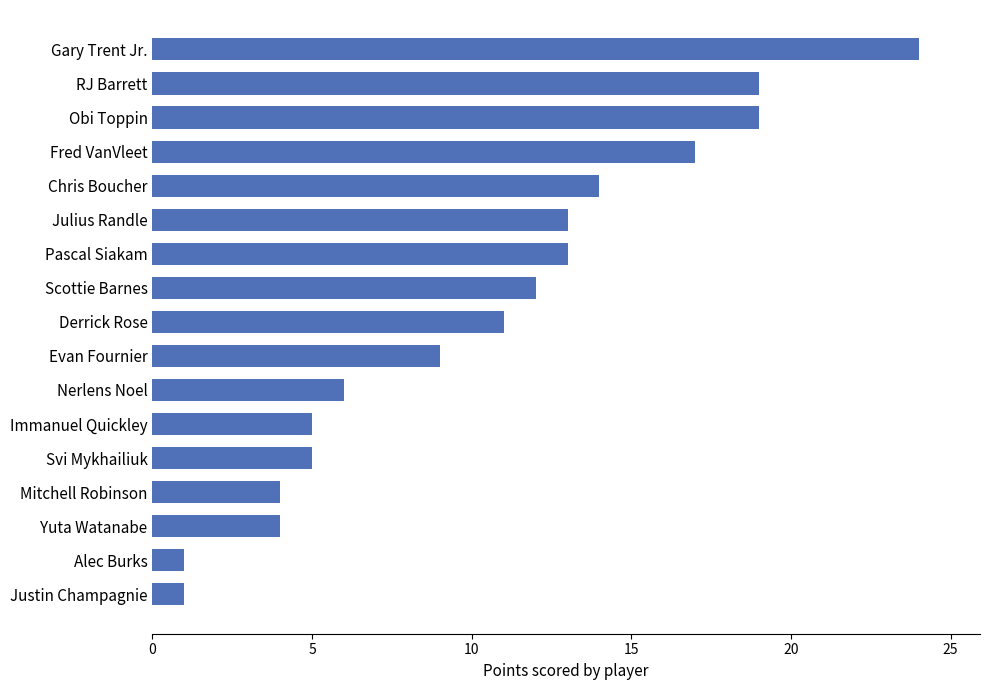

The chart shows a value of 5 at Svi Mykhailiuk. True or false?

True